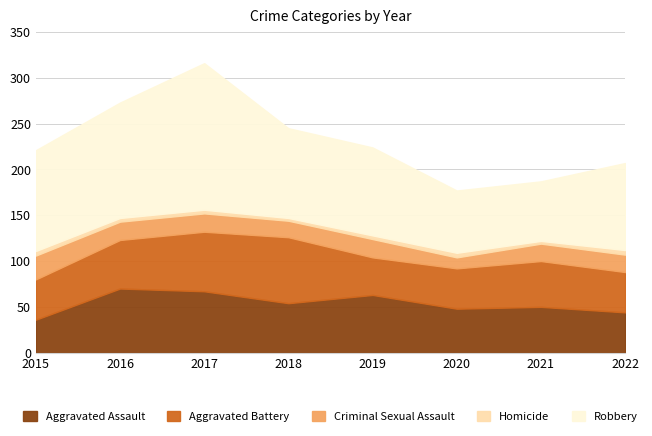

At which category is the sum across all series the highest?

2017